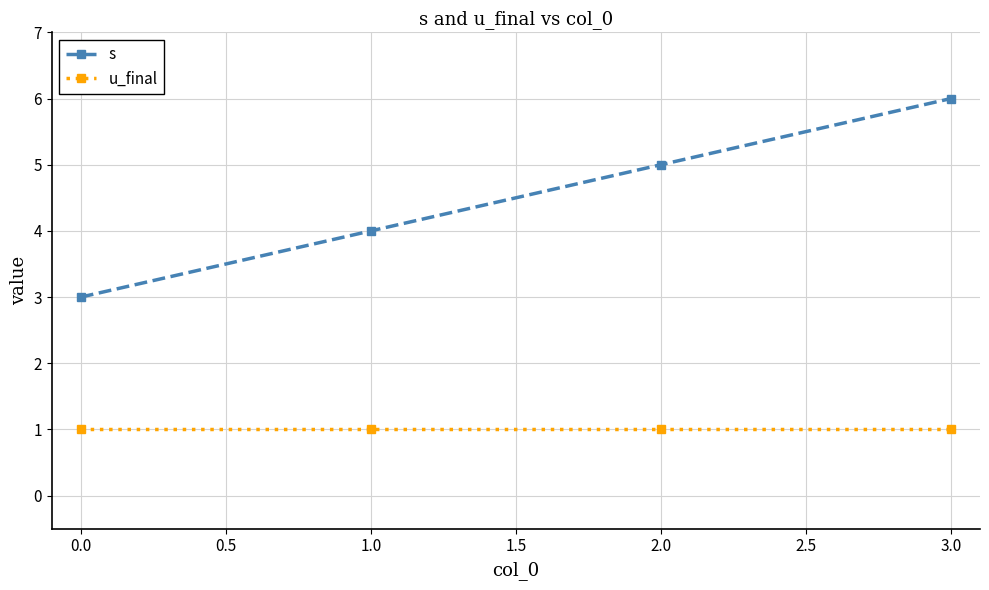

What is the minimum value for u_final?

1